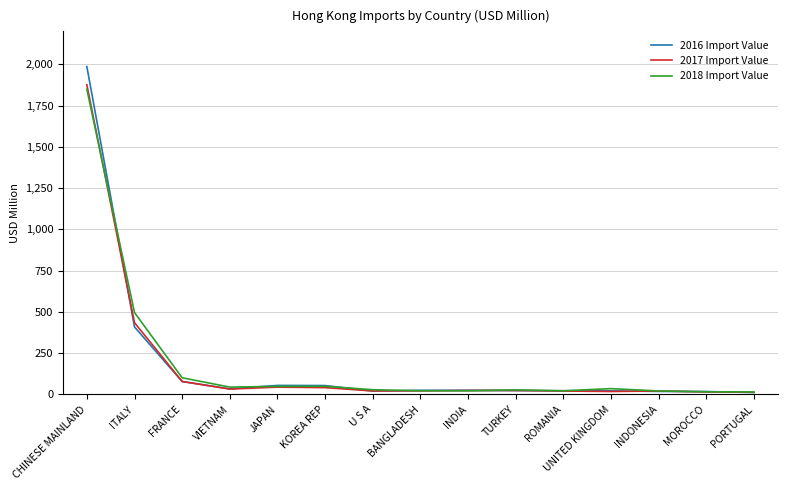

Which series has the widest spread of values?

2016 Import Value